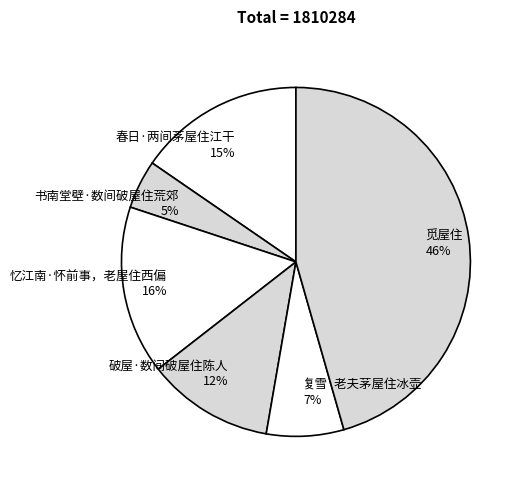

Does 觅屋住 account for over 50% of the chart?

No